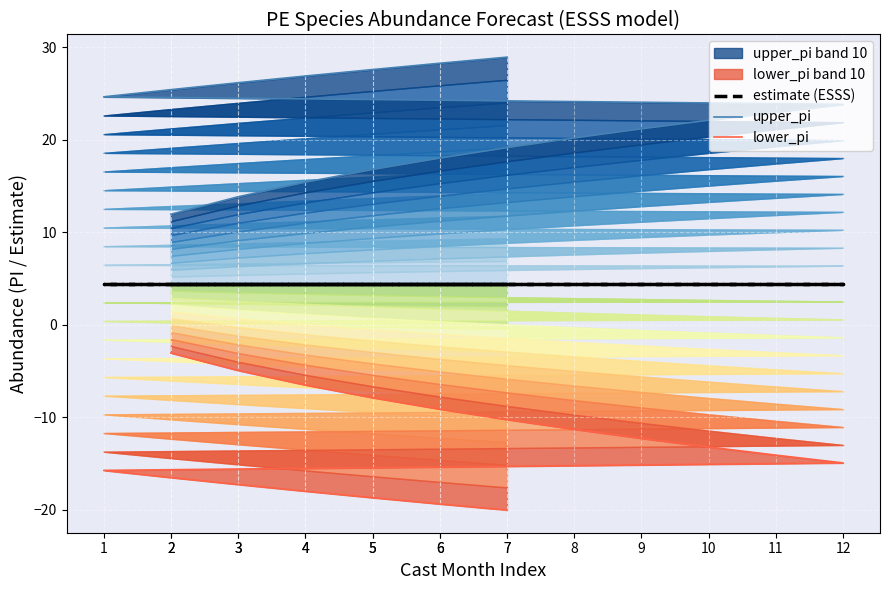

What is the label of the 16th point from the left?

5